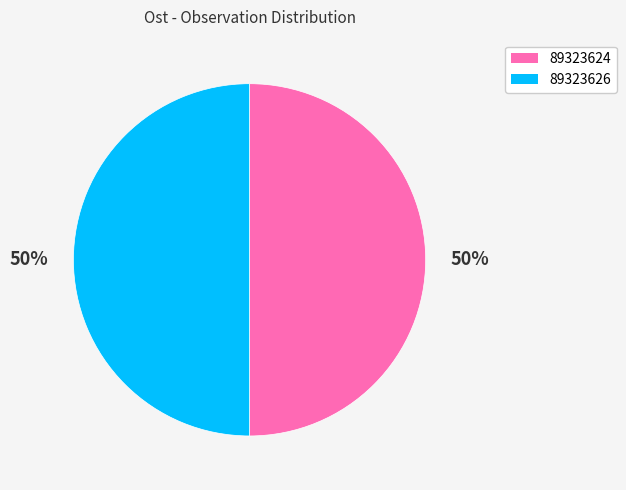

Is it true that 89323624 is 50% of the pie?

True